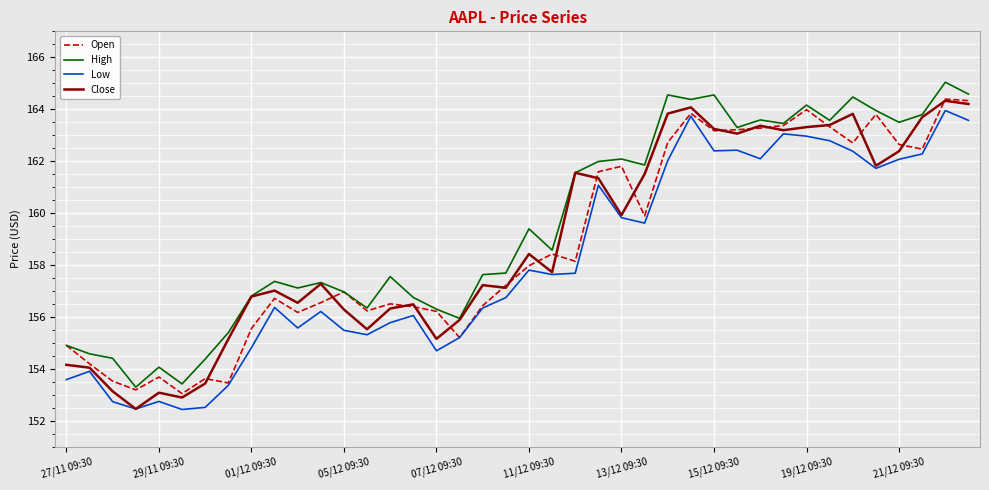

Which series has the largest total across all categories?

High